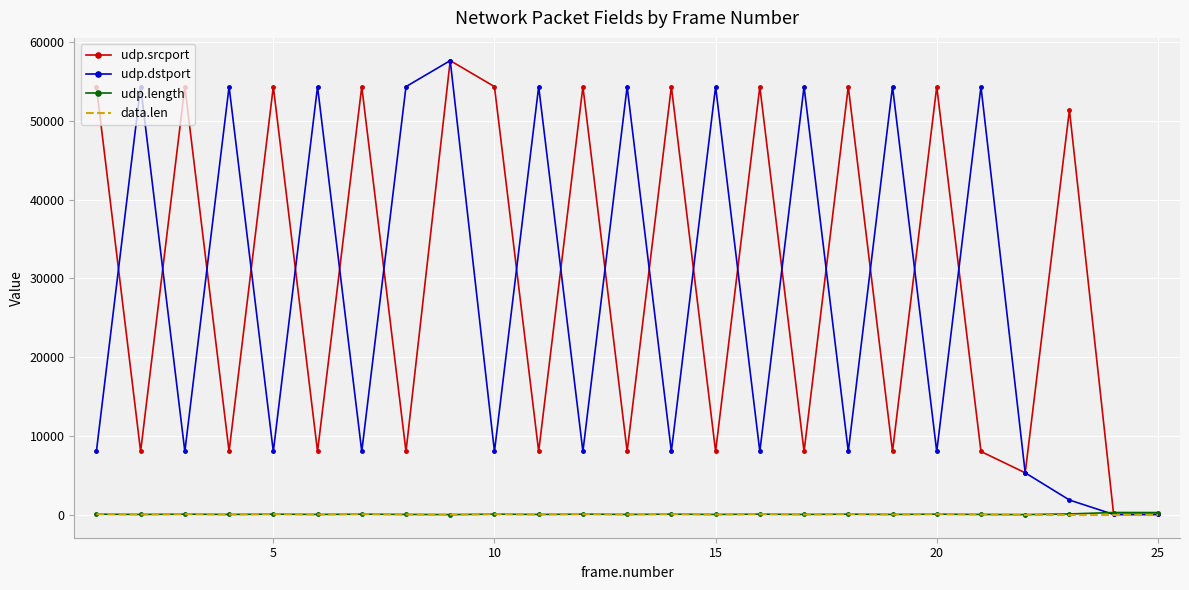

What is the maximum value shown in the chart?

57621